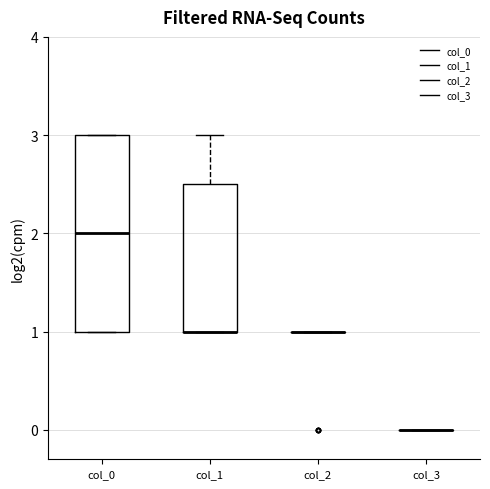

Reading left to right, transcribe this box plot: for each box, give where its median line is, the range the box spans, and where its two whiskers end, as read against the y-axis. The values are not printed on the chart, so give them approximately, as read against the axis.

col_0: median 2.0, box 1.0 to 3.0, whiskers 1.0 to 3.0
col_1: median 1.0 (drawn on the box's lower edge), box 1.0 to 2.5, whiskers 1.0 to 3.0
col_2: box collapsed to a line at 1.0, whiskers 1.0 to 1.0
col_3: box collapsed to a line at 0.0, whiskers 0.0 to 0.0